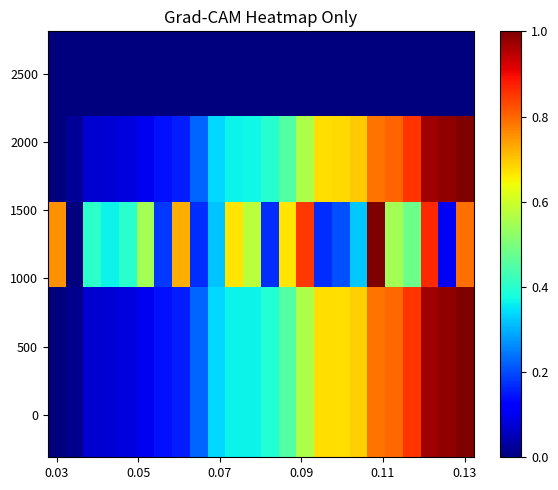

At which category is the sum across all series the highest?

0.13